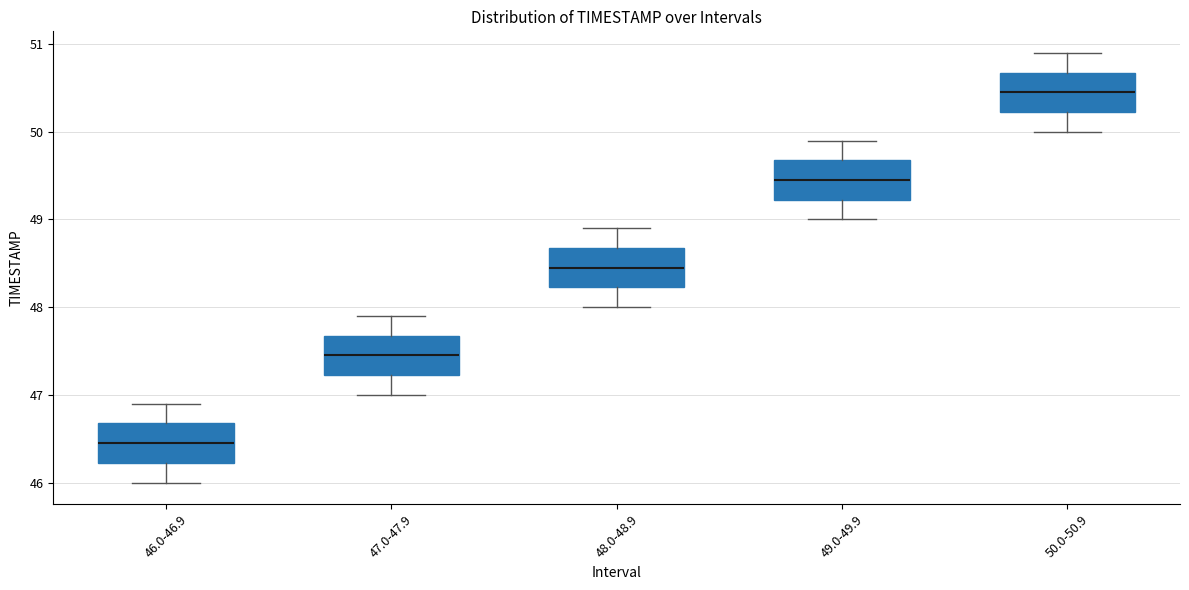

Reading left to right, transcribe this box plot: for each box, give where its median line is, the range the box spans, and where its two whiskers end, as read against the y-axis. The values are not printed on the chart, so give them approximately, as read against the axis.

46.0-46.9: median 46.5, box 46.2 to 46.7, whiskers 46.0 to 46.9
47.0-47.9: median 47.5, box 47.2 to 47.7, whiskers 47.0 to 47.9
48.0-48.9: median 48.5, box 48.2 to 48.7, whiskers 48.0 to 48.9
49.0-49.9: median 49.5, box 49.2 to 49.7, whiskers 49.0 to 49.9
50.0-50.9: median 50.5, box 50.2 to 50.7, whiskers 50.0 to 50.9